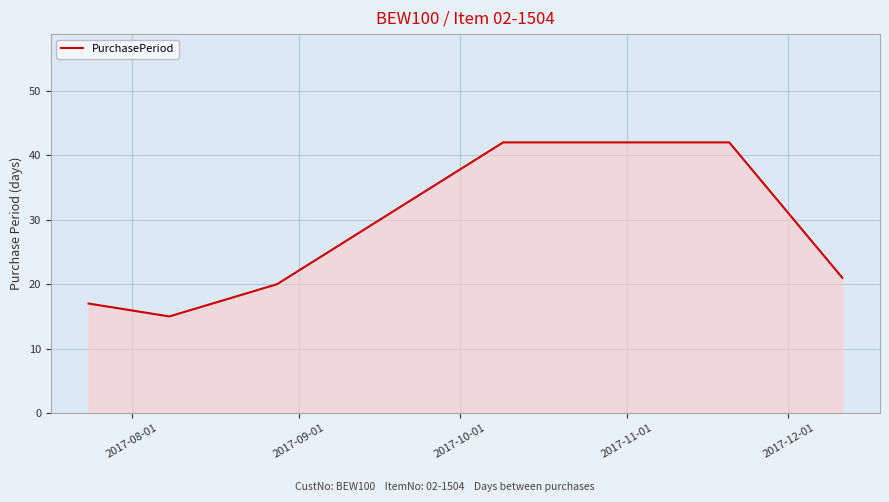

Count the number of categories in the chart.

6